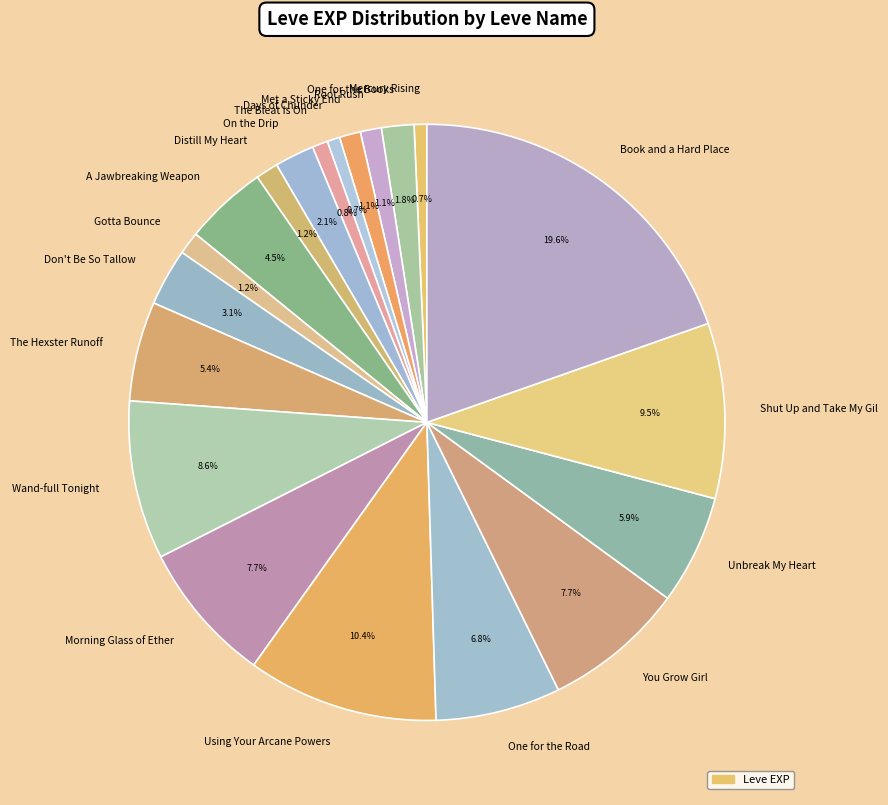

Is it true that One for the Road is 20% of the pie?

False